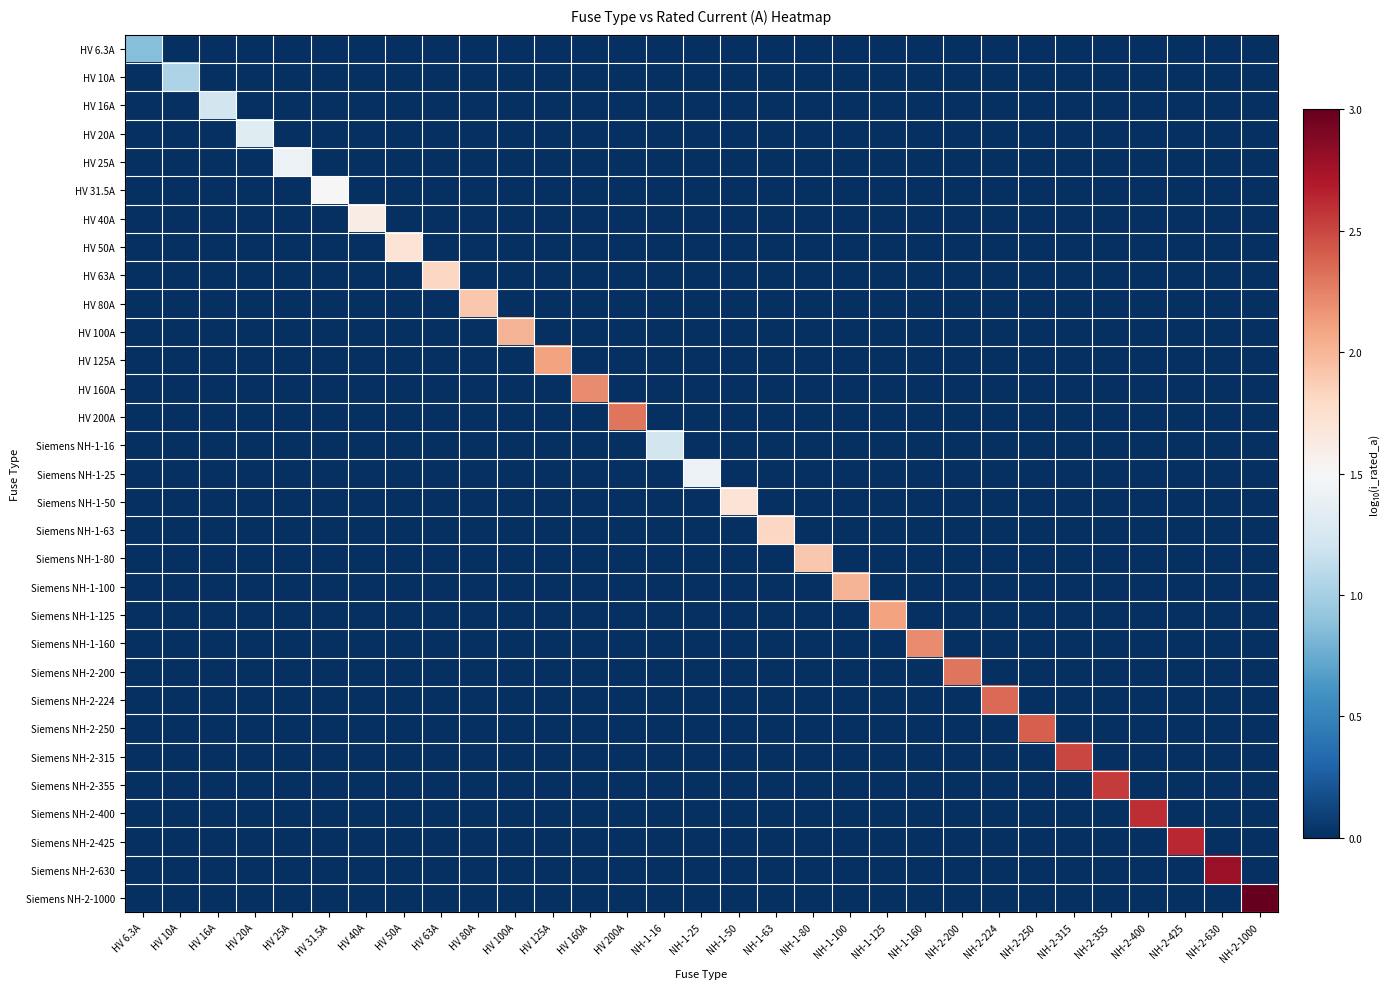

Count the number of data series in this chart.

31